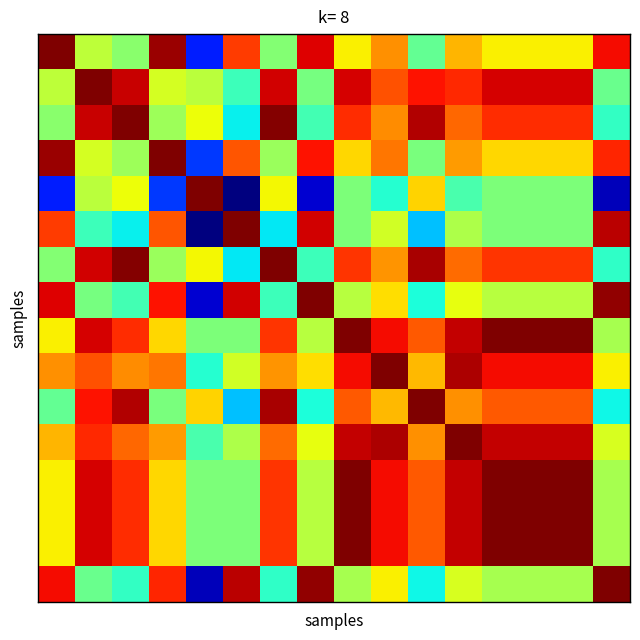

How many distinct data groups are displayed?

16